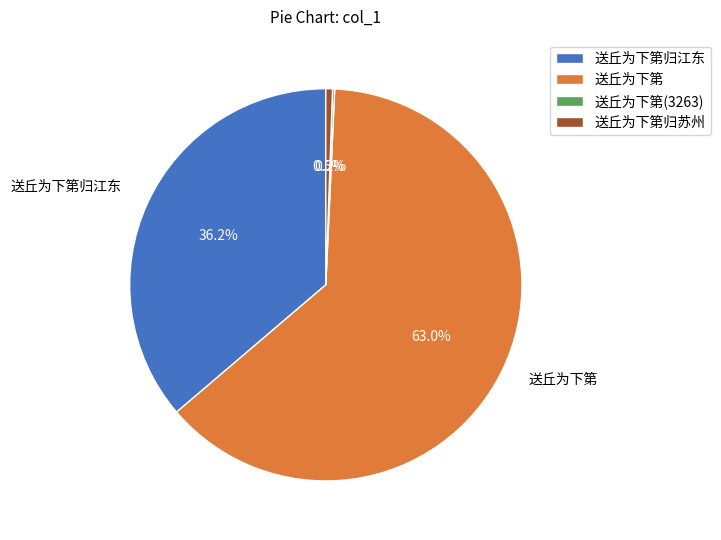

What is the total percentage of 送丘为下第归江东 and 送丘为下第?

99.3%